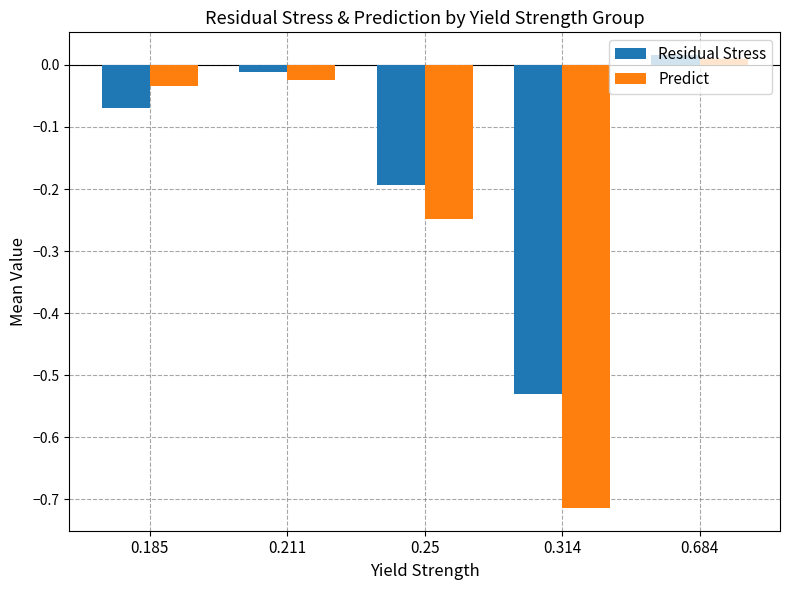

Is the value of Residual Stress at 0.684 greater than the value of Predict at 0.211?

Yes